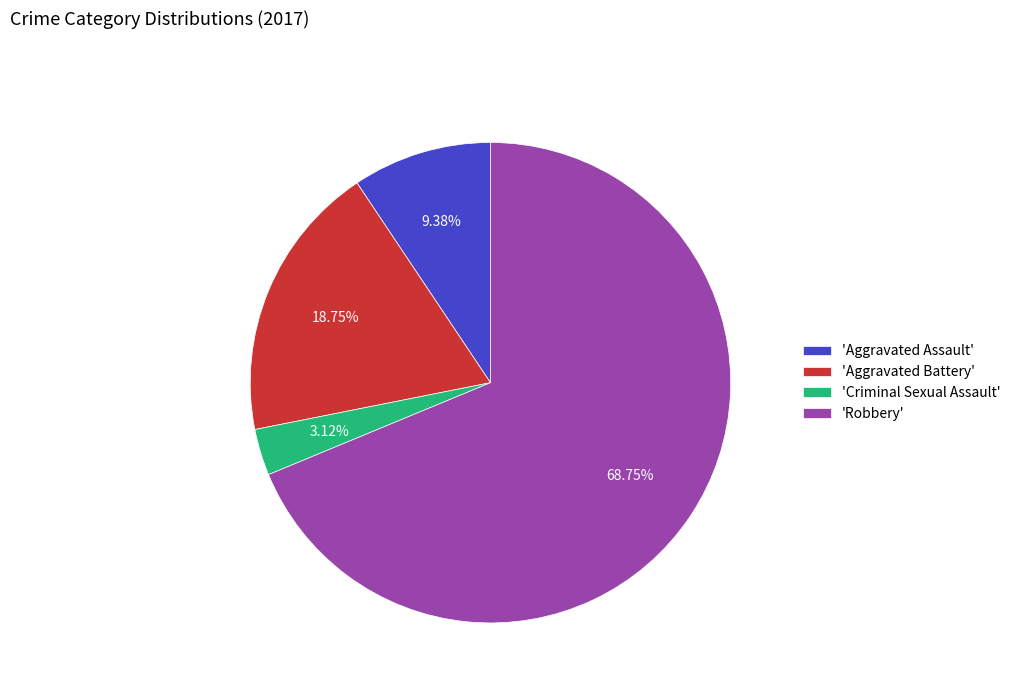

What is the ratio of the value at 'Aggravated Assault' to the value at 'Aggravated Battery'?

0.5